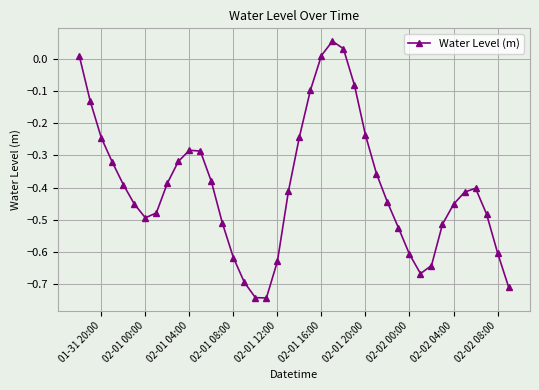

How many interior local valleys (lower than both neighbors) does the data have?

3